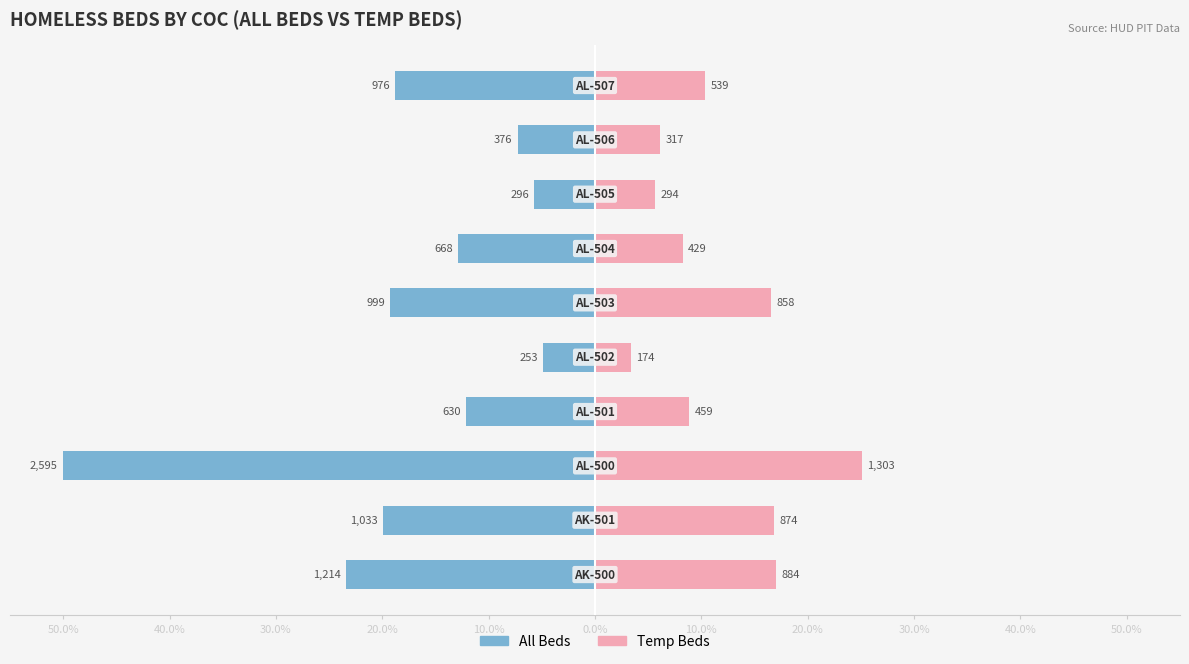

How many groups of bars are there?

10